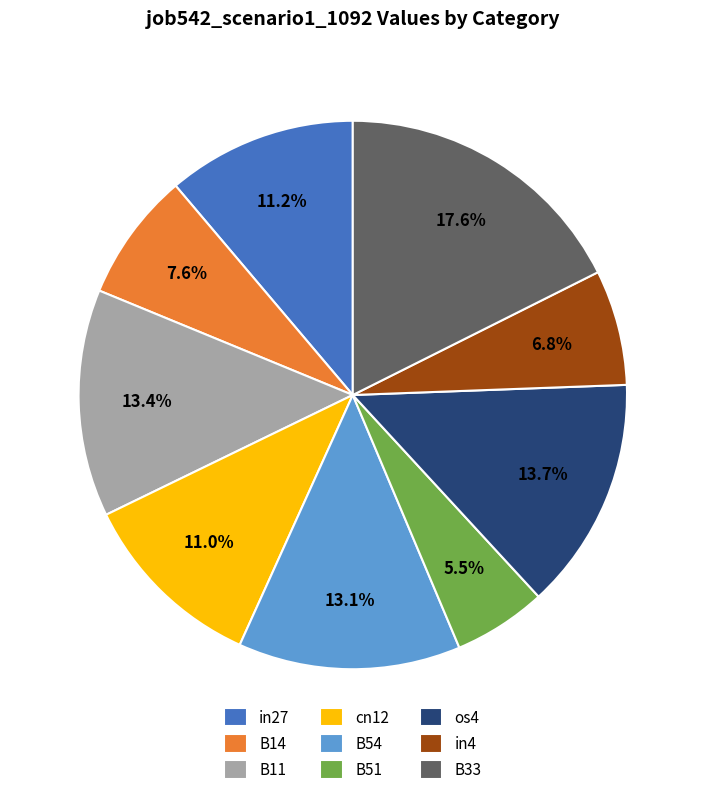

How many slices are in this pie chart?

9